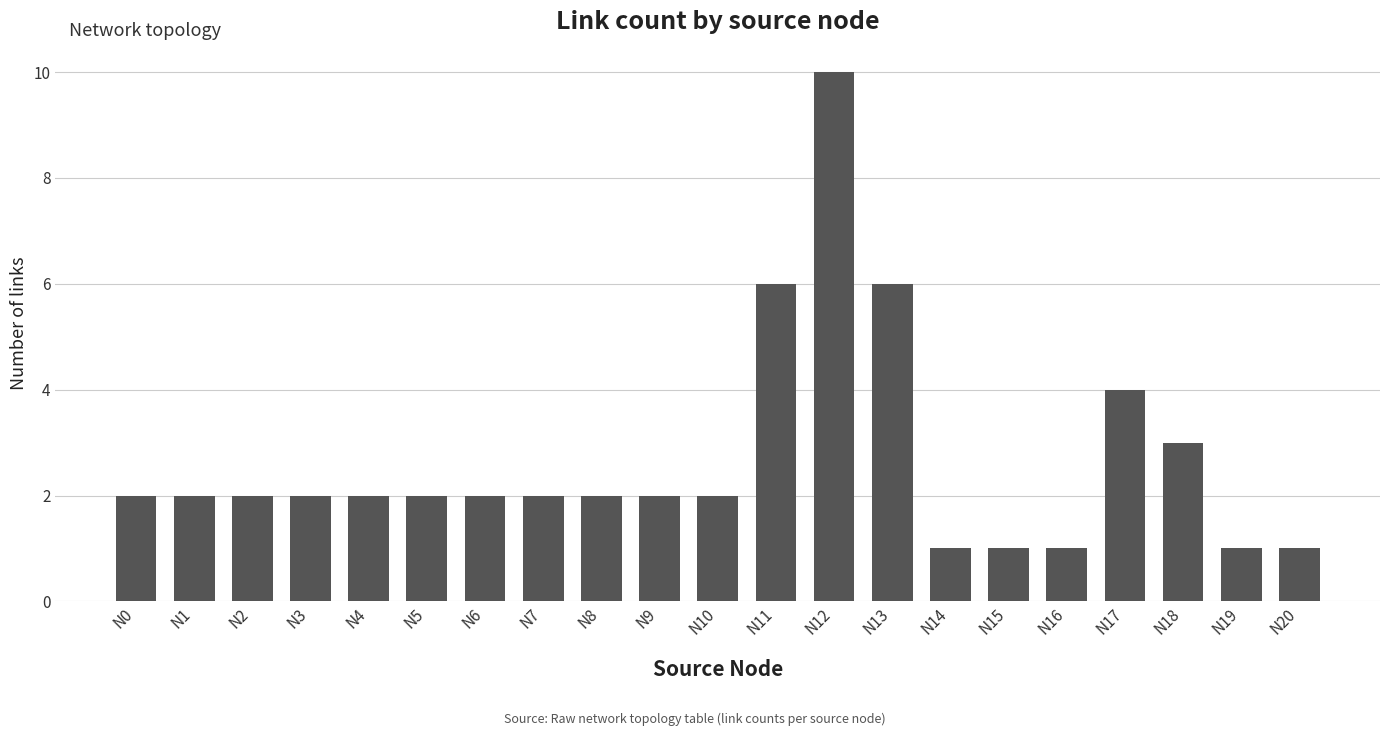

What is the maximum value shown in the chart?

10